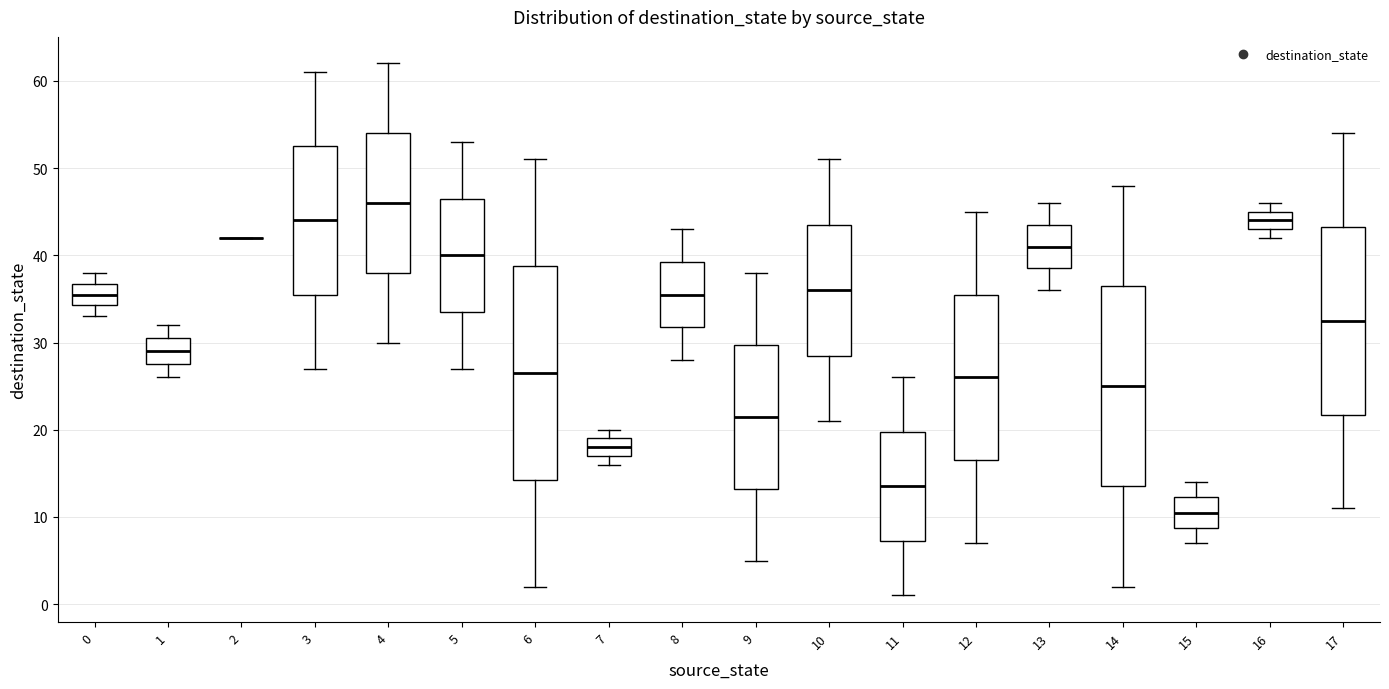

Reading left to right, read every box against the y-axis: the position of its median line, the range the box covers, and the ends of its whiskers. The values are not printed on the chart, so give them approximately, as read against the axis.

0: median 36, box 34 to 37, whiskers 33 to 38
1: median 29, box 28 to 31, whiskers 26 to 32
2: box collapsed to a line at 42, whiskers 42 to 42
3: median 44, box 36 to 53, whiskers 27 to 61
4: median 46, box 38 to 54, whiskers 30 to 62
5: median 40, box 34 to 47, whiskers 27 to 53
6: median 27, box 14 to 39, whiskers 2 to 51
7: median 18, box 17 to 19, whiskers 16 to 20
8: median 36, box 32 to 39, whiskers 28 to 43
9: median 22, box 13 to 30, whiskers 5 to 38
10: median 36, box 29 to 44, whiskers 21 to 51
11: median 14, box 7 to 20, whiskers 1 to 26
12: median 26, box 17 to 36, whiskers 7 to 45
13: median 41, box 39 to 44, whiskers 36 to 46
14: median 25, box 14 to 37, whiskers 2 to 48
15: median 11, box 9 to 12, whiskers 7 to 14
16: median 44, box 43 to 45, whiskers 42 to 46
17: median 33, box 22 to 43, whiskers 11 to 54